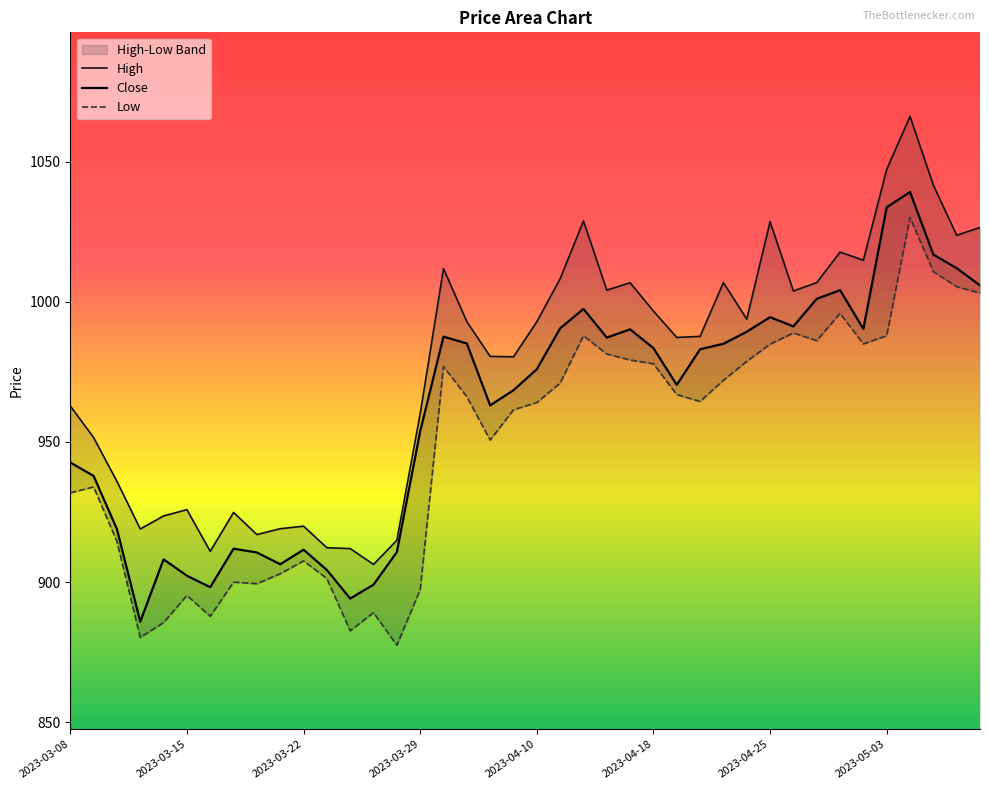

The value of High at 11 is 912.3. True or false?

True